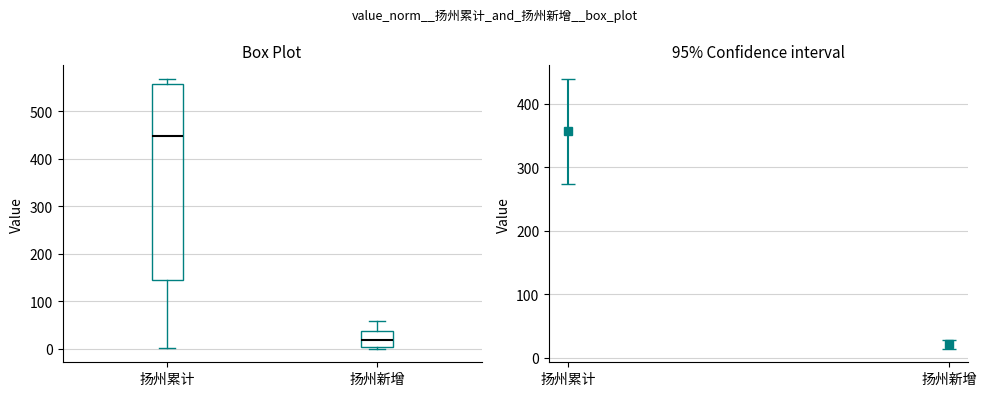

Reading left to right, read every box against the y-axis: the position of its median line, the range the box covers, and the ends of its whiskers. The values are not printed on the chart, so give them approximately, as read against the axis.

扬州累计: median 450, box 140 to 560, whiskers 0 to 570
扬州新增: median 20, box 0 to 40, whiskers 0 to 60